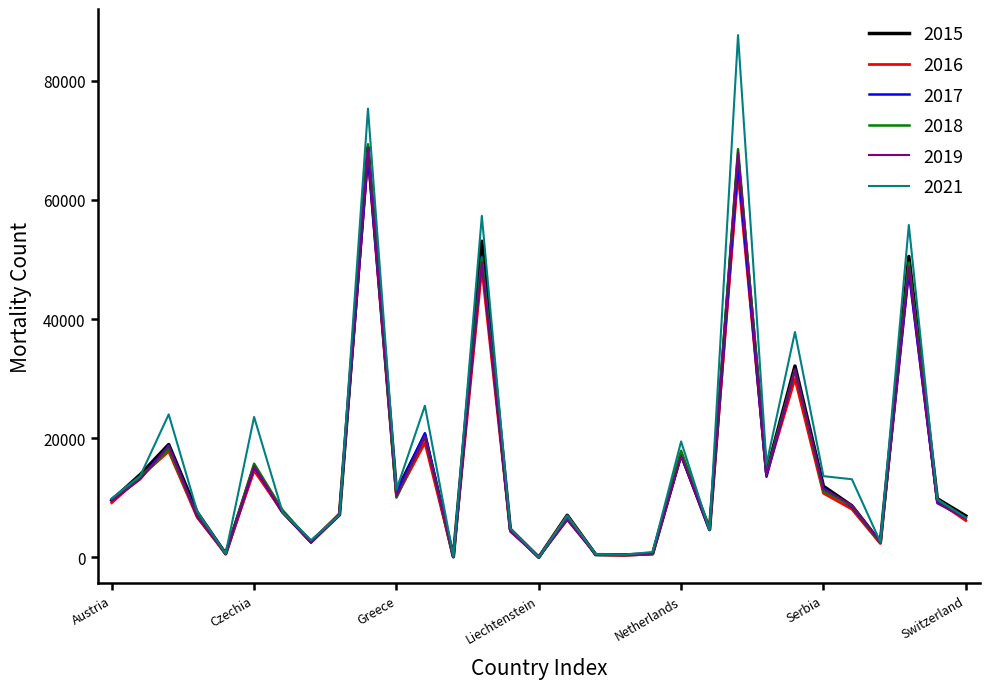

What is the maximum value shown in the chart?

87629